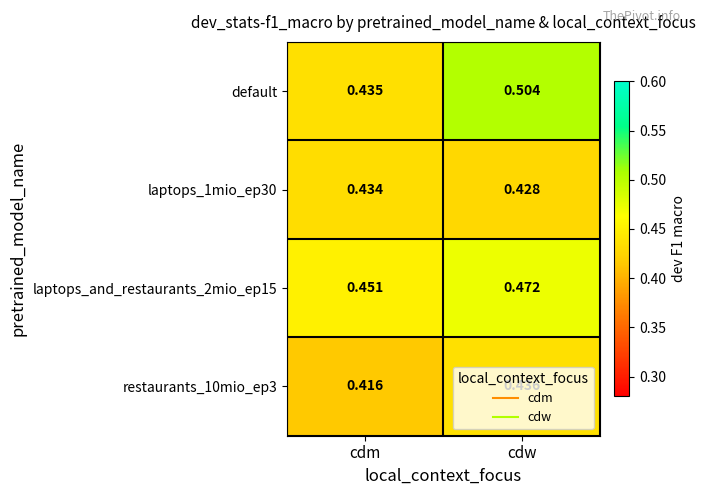

Which category has the lowest value in the restaurants_10mio_ep3 series?

cdm